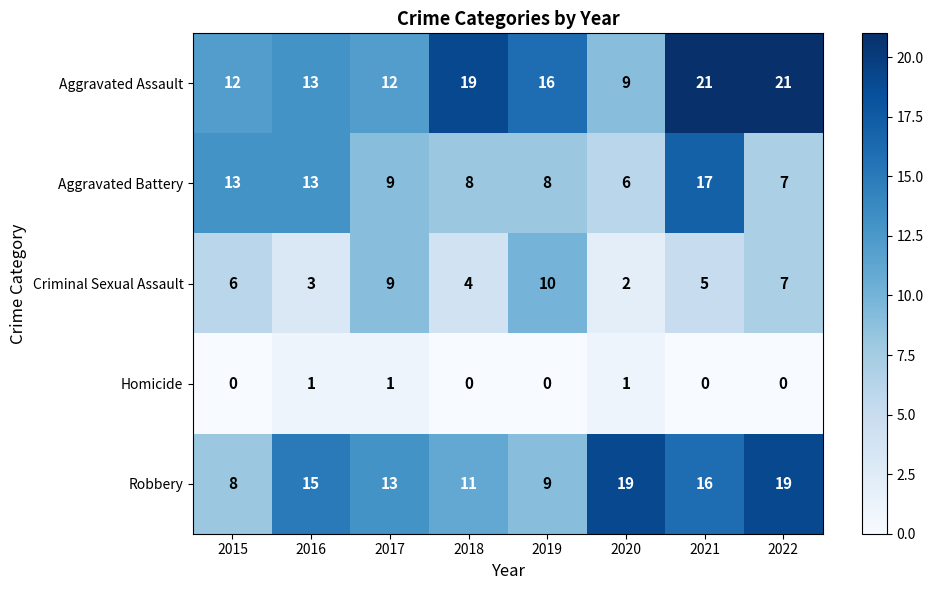

Which series changed the most between 2015 and 2017?

Robbery